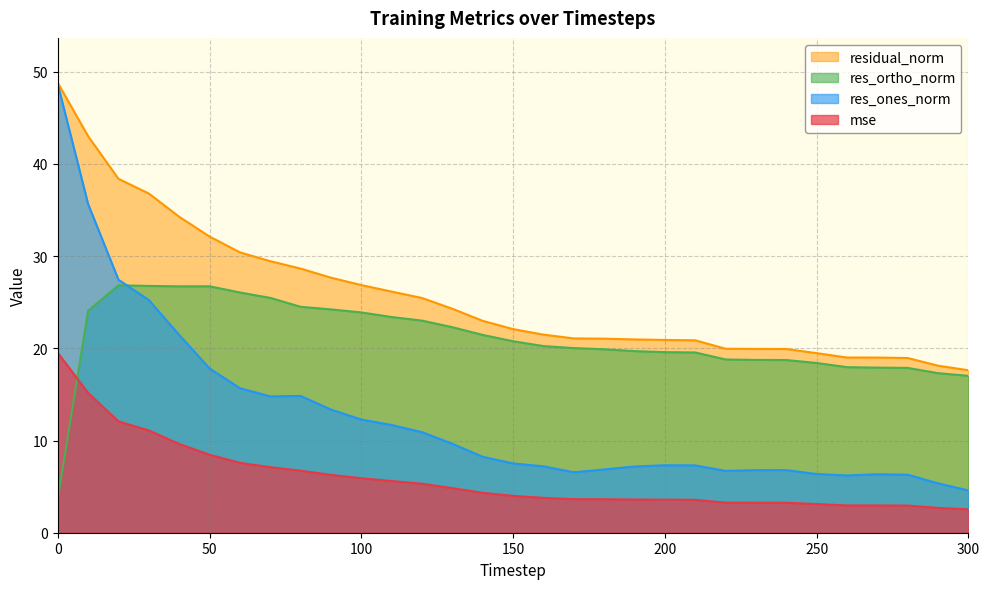

Which series changed the most between 150 and 270?

residual_norm